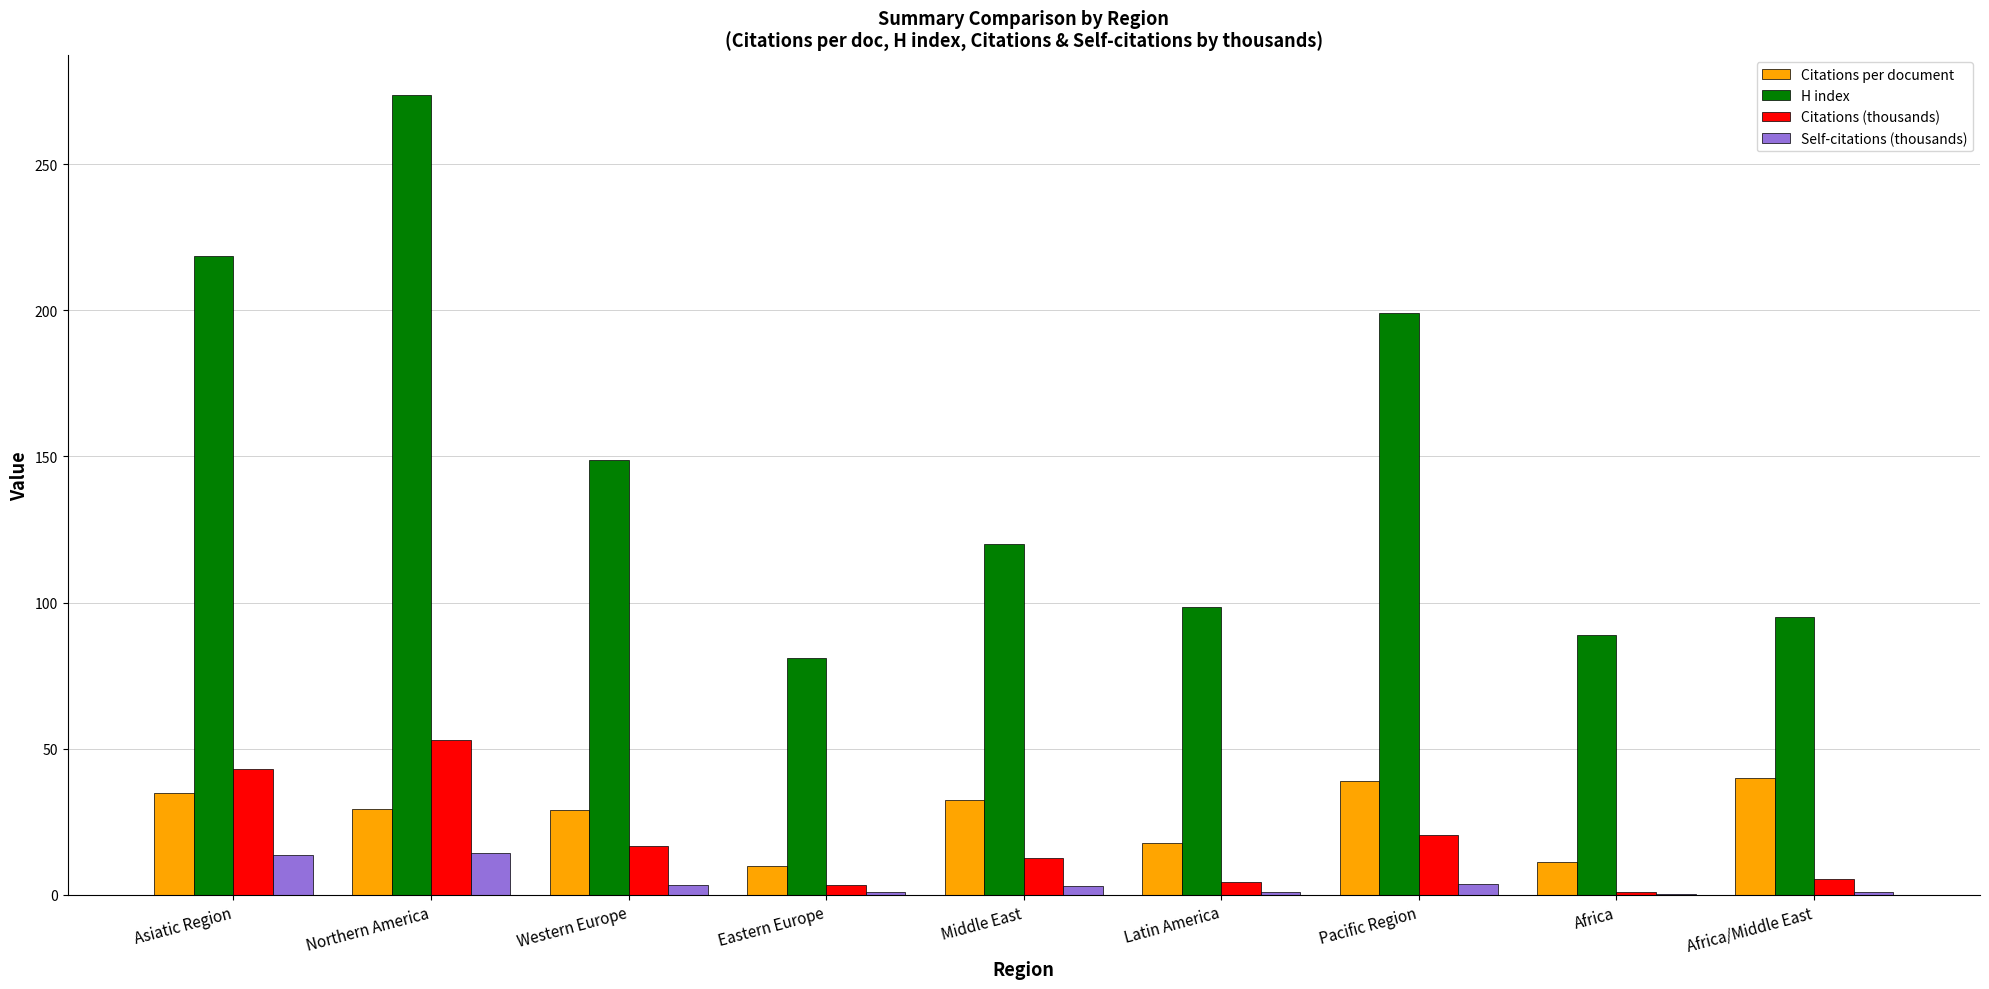

Which series has the largest total across all categories?

H index